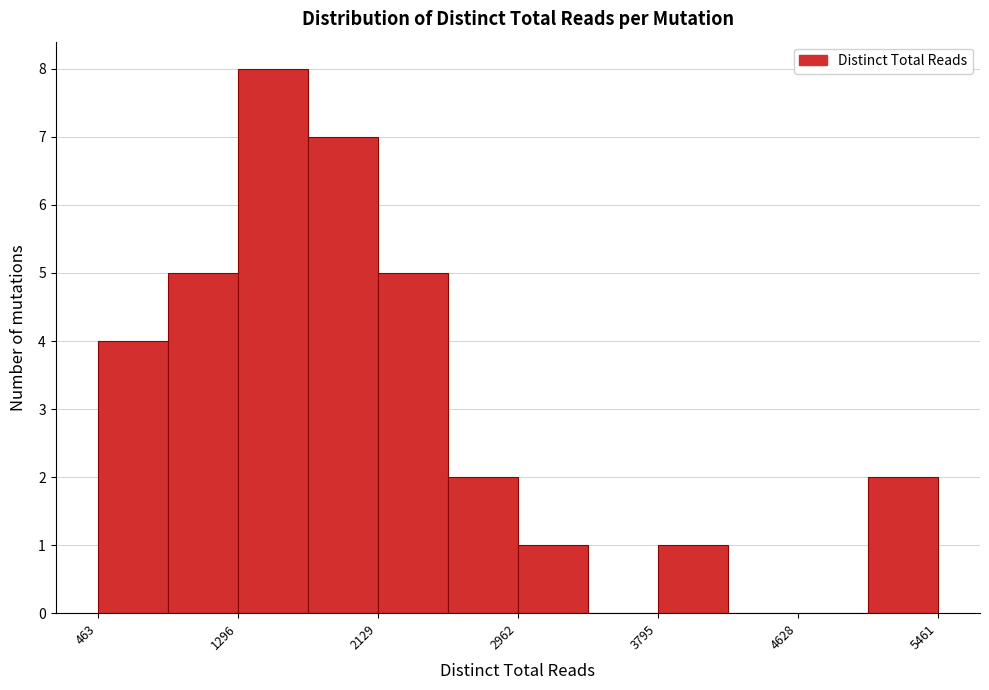

Reading left to right, list every bar in this chart as the range it spans on the x-axis followed by its height. Neither the bar edges nor the heights are printed on the chart, so give them approximately, as read against the axes.

500 to 900: 4
900 to 1300: 5
1300 to 1700: 8
1700 to 2100: 7
2100 to 2500: 5
2500 to 3000: 2
3000 to 3400: 1
3400 to 3800: 0
3800 to 4200: 1
4200 to 4600: 0
4600 to 5000: 0
5000 to 5500: 2